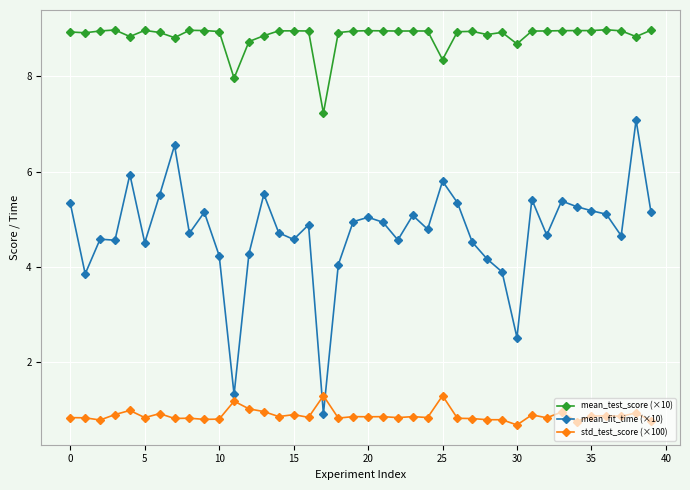

What is the value of the mean_fit_time (×10) point at the 37th from the left?

5.1